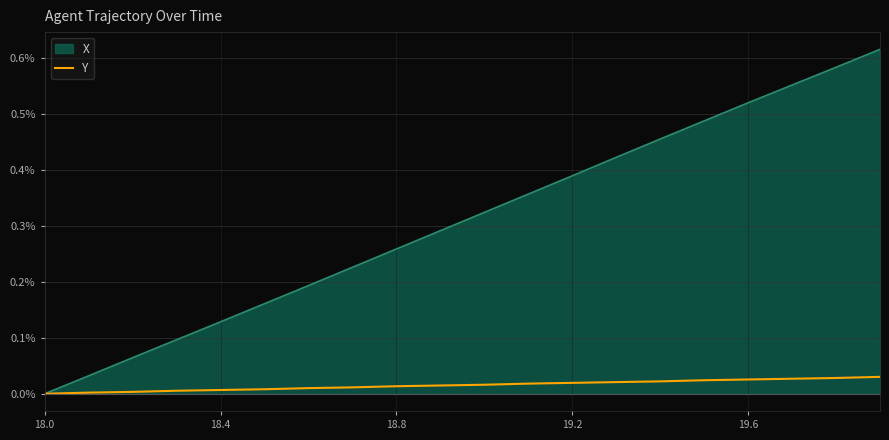

At which label is the value closest to 0?

18.0